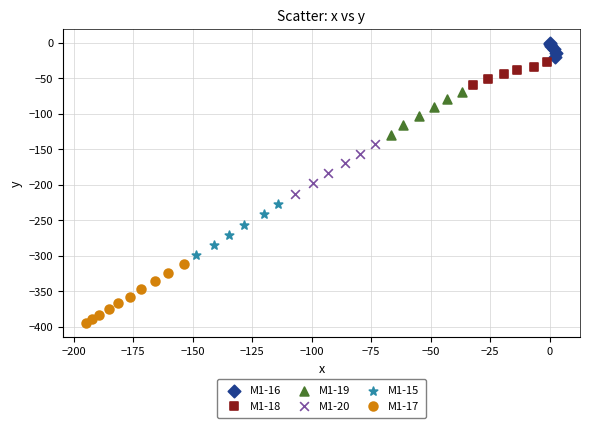

Which series has the widest spread of Y values?

M1-17